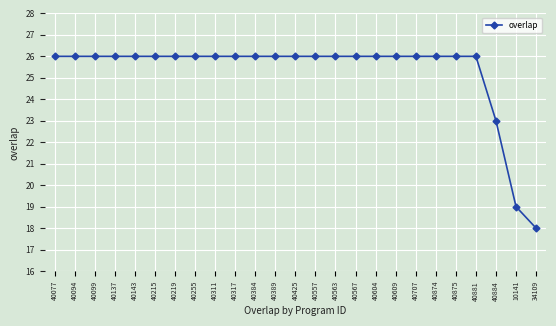

Reading left to right, extract all data points from this chart.

40077=26	40094=26	40099=26	40137=26	40143=26	40215=26	40219=26	40255=26	40311=26	40317=26	40384=26	40389=26	40425=26	40557=26	40563=26	40567=26	40604=26	40609=26	40707=26	40874=26	40875=26	40881=26	40884=23	10141=19	34109=18